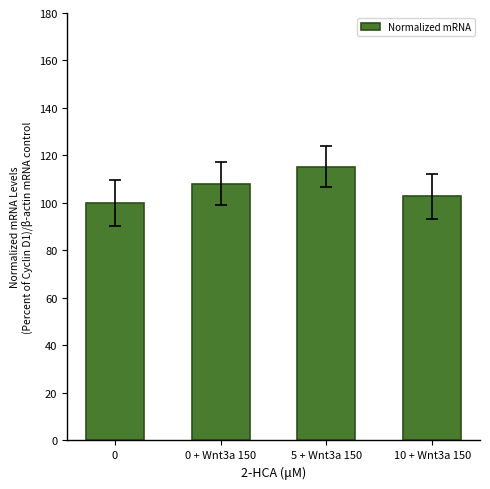

Reading right to left, what are all the values shown in this chart?

102.7	115.4	108.2	100.0